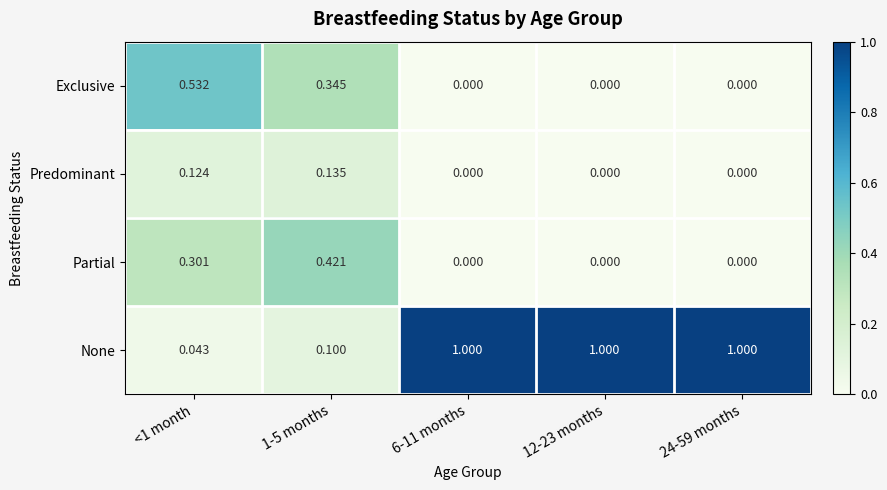

Which series has the largest range (max minus min)?

None